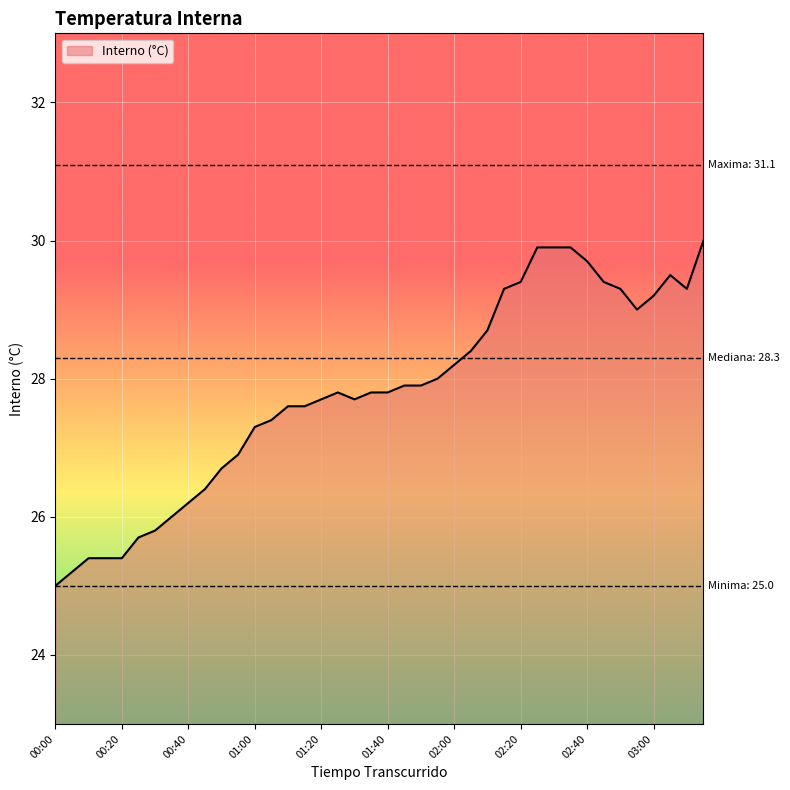

What is the average value?

27.8